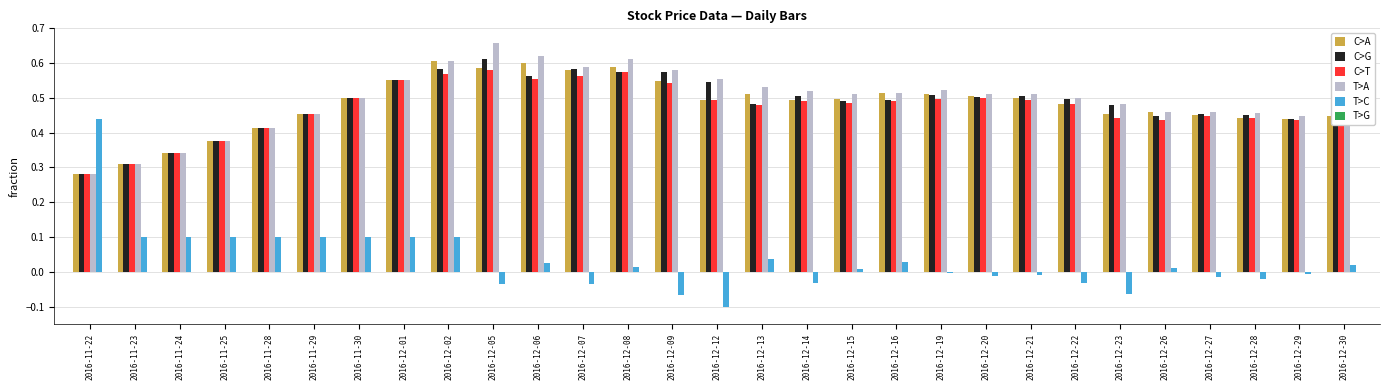

True or false: T>A has a value of 0.6 at 2016-12-12.

True